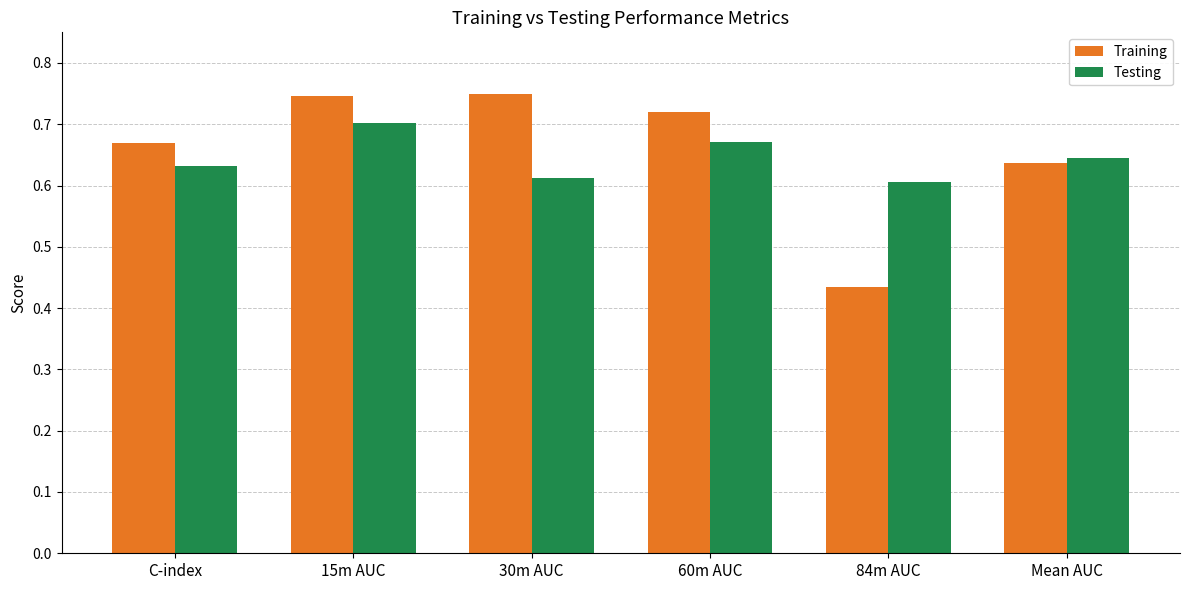

The Training series shows 0.4 at 30m AUC. True or false?

False